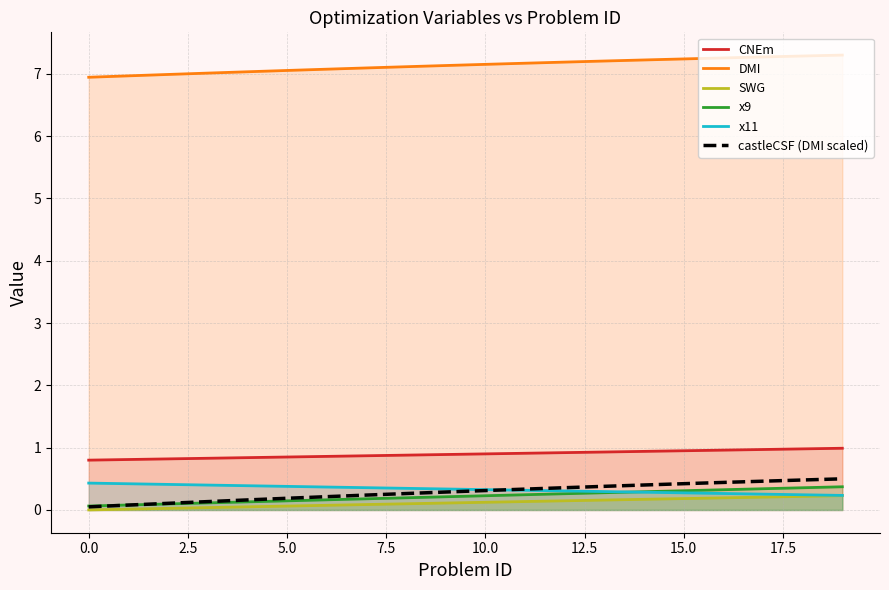

After their last crossing, which series has the higher values: castleCSF (DMI scaled) or x9?

castleCSF (DMI scaled)